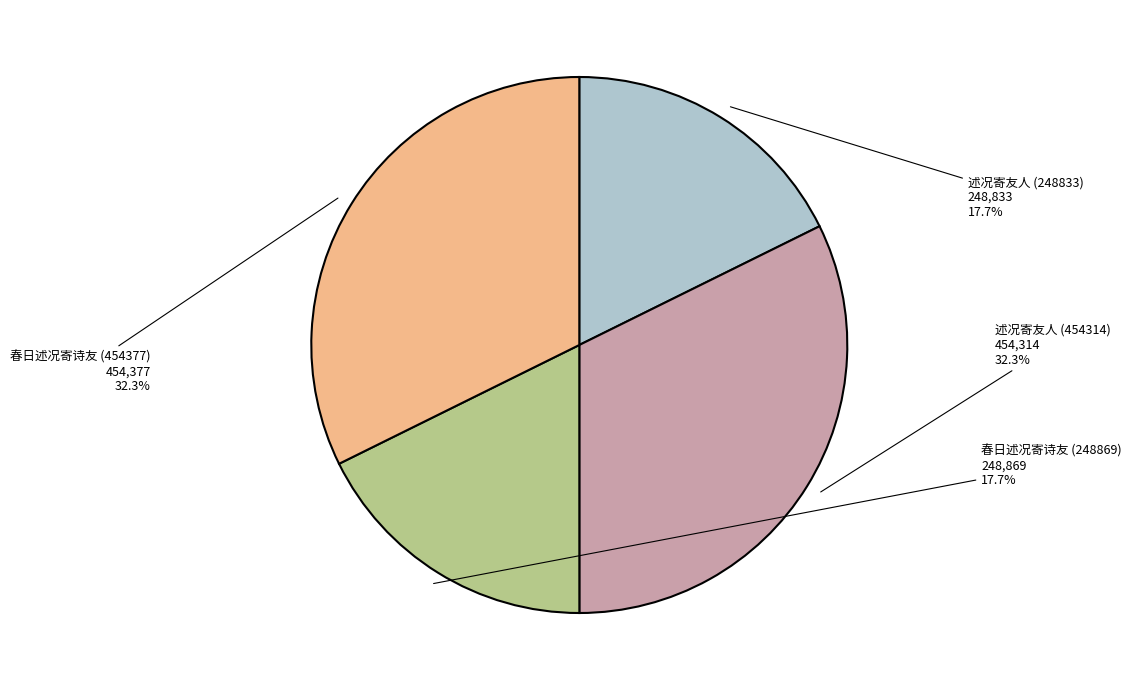

To the nearest percent, what is the difference between the largest and smallest slice percentages?

15%